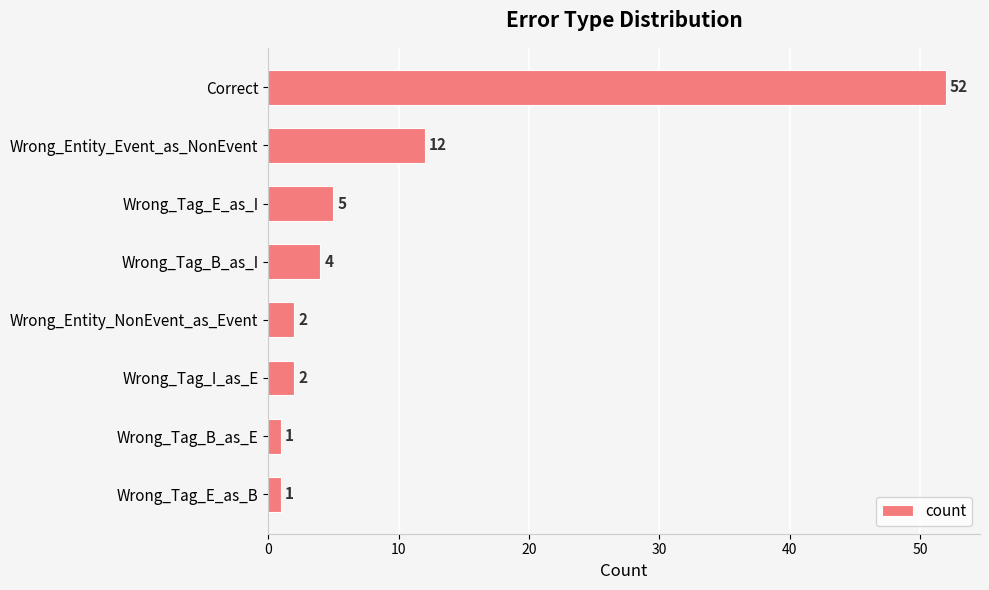

Does the chart contain stacked bars?

No